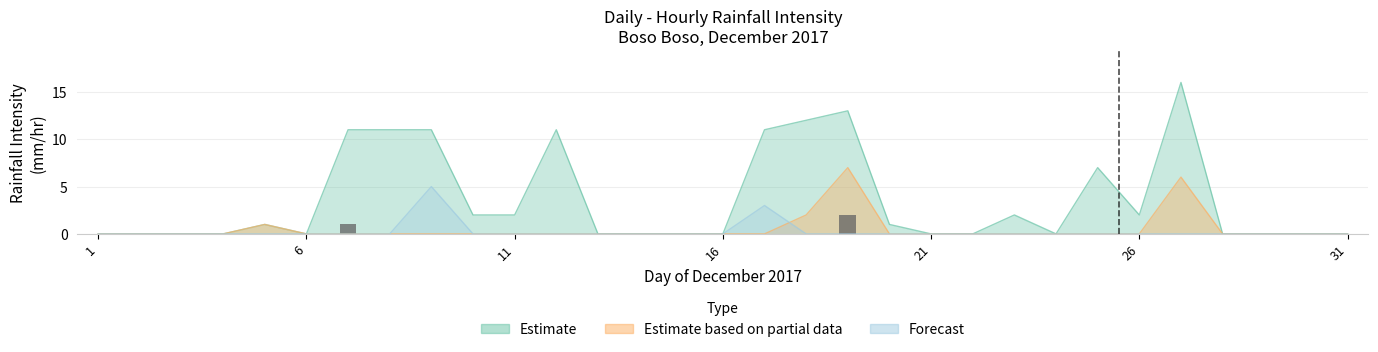

What is the label of the 3rd bar from the left?

11